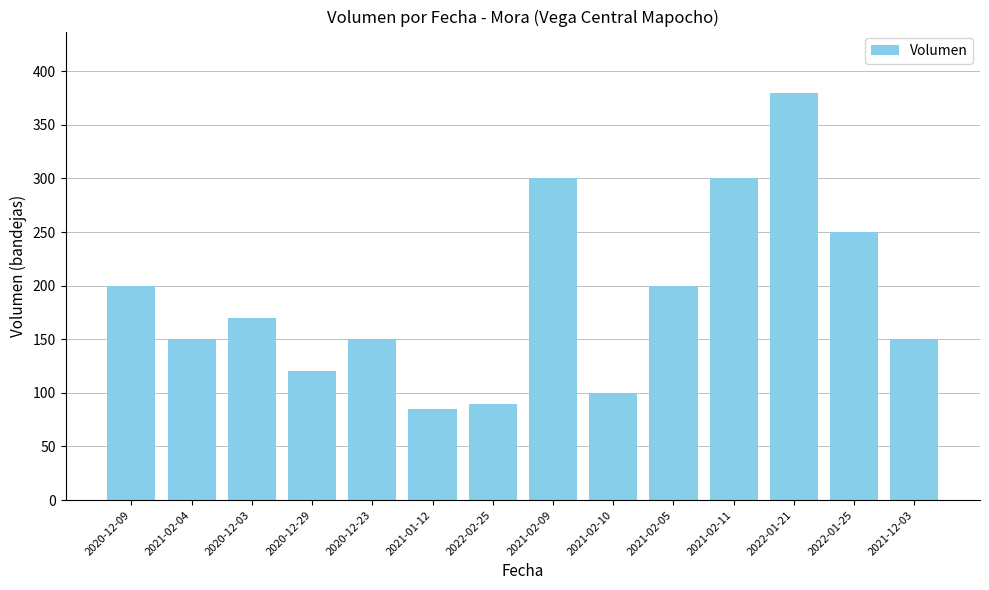

What is the average value?

189